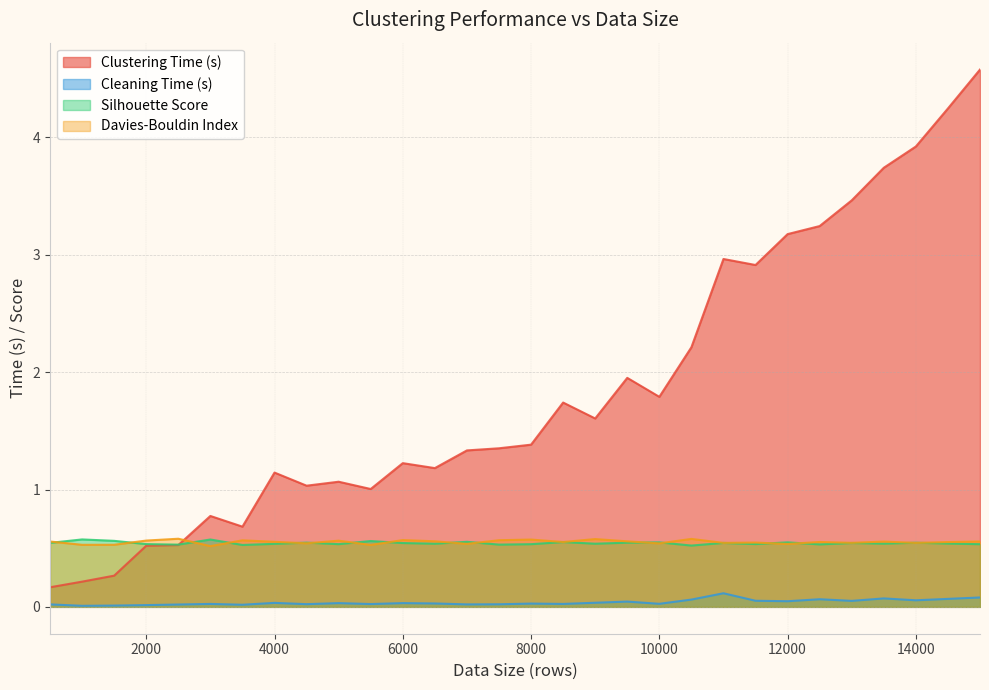

Where is Davies-Bouldin Index nearest to the value 0?

3000